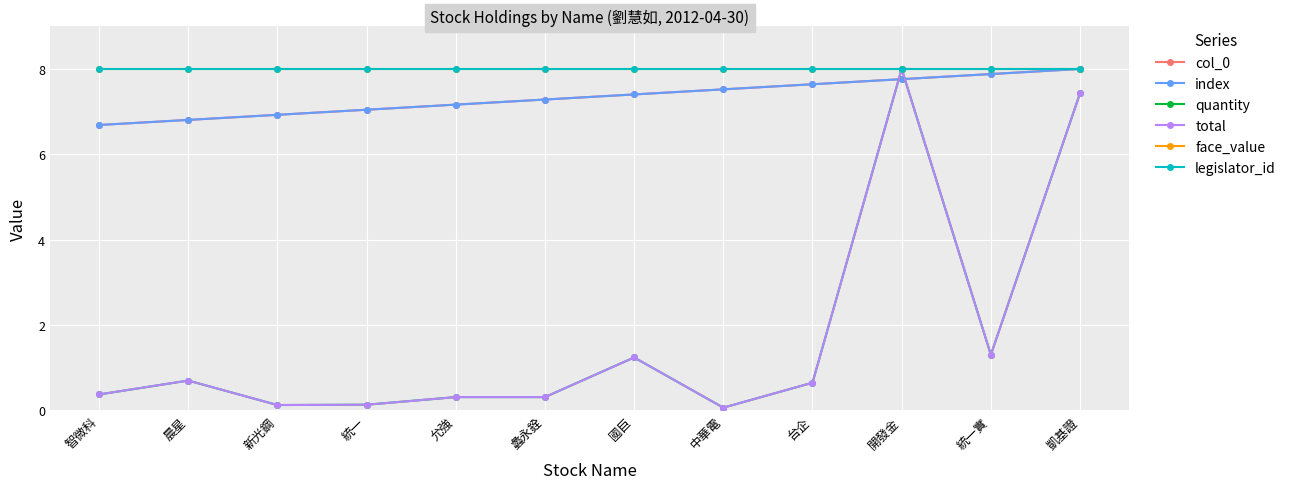

Is it true that legislator_id equals 8.0 at 晨星?

True